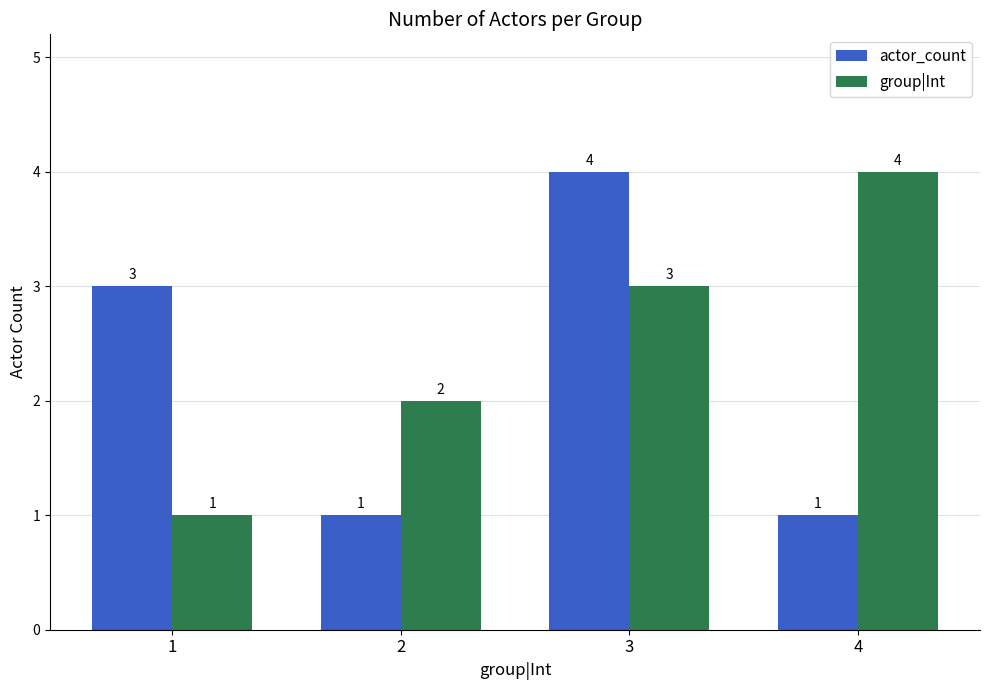

Which series changed the most between 2 and 4?

group|Int